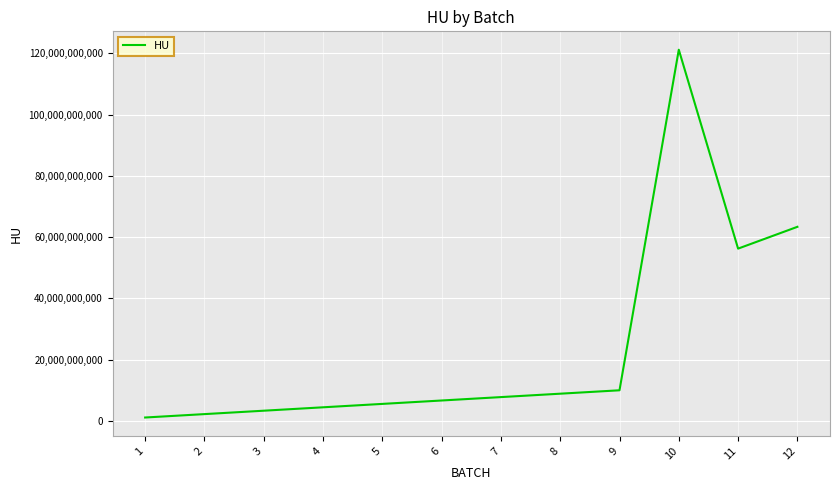

At which label is the value closest to 61161616161?

12